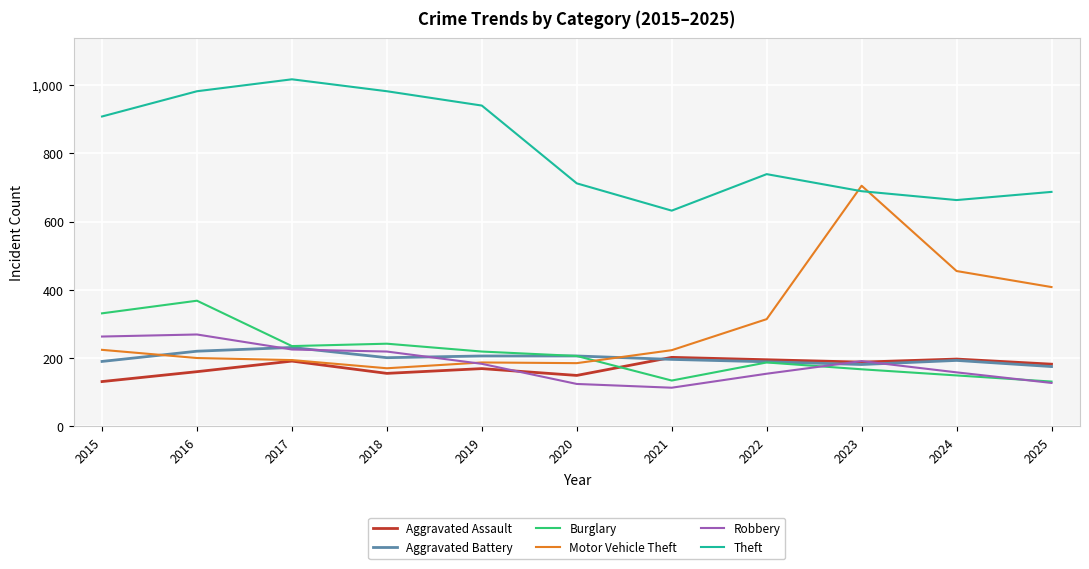

At which label does Theft reach its minimum?

2021